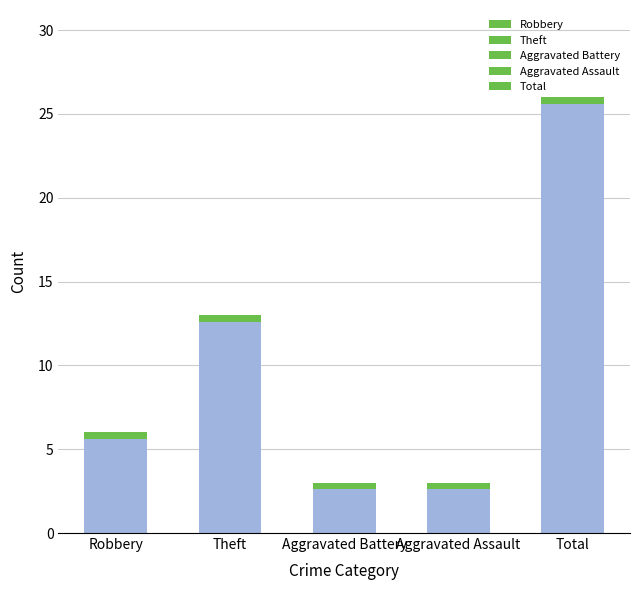

Where is Theft nearest to the value 9?

6